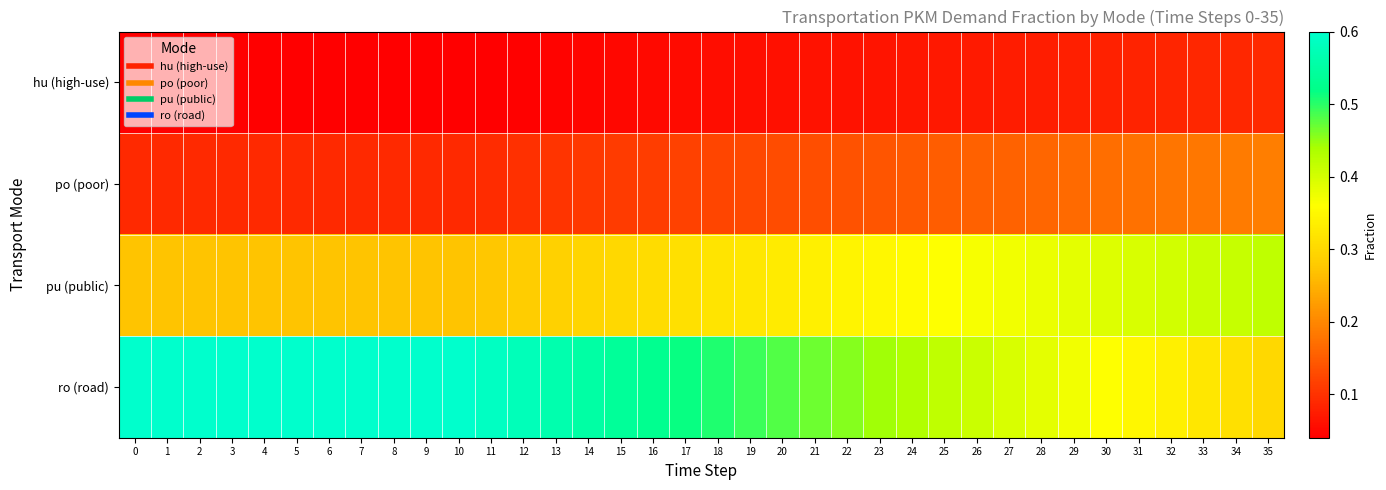

Which has a higher value, 31 or 0?

31